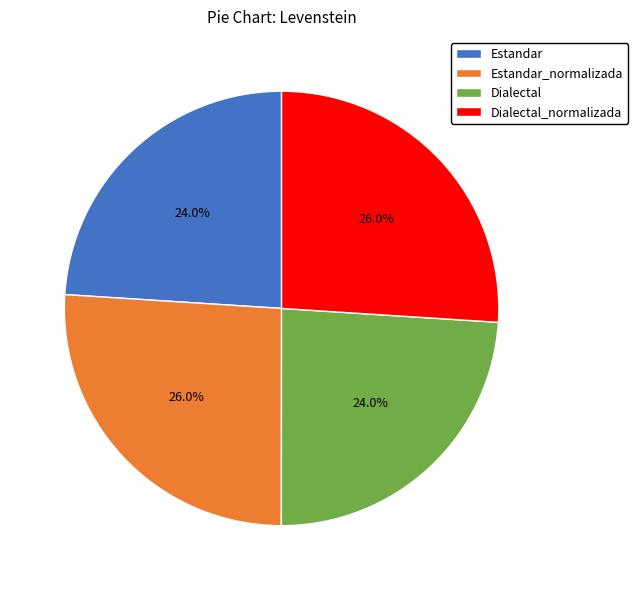

Combined, what portion of the pie is Dialectal and Estandar?

48.0%